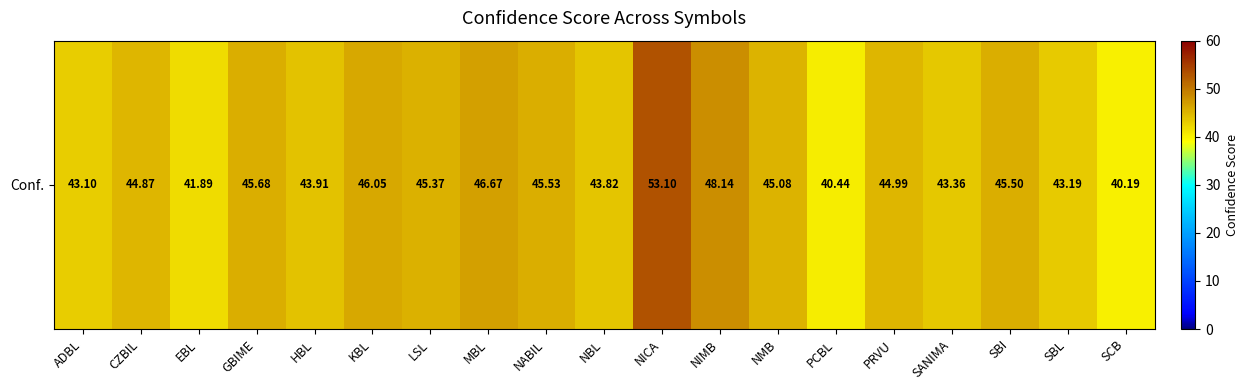

Is it true that the value at HBL is 28.5?

False